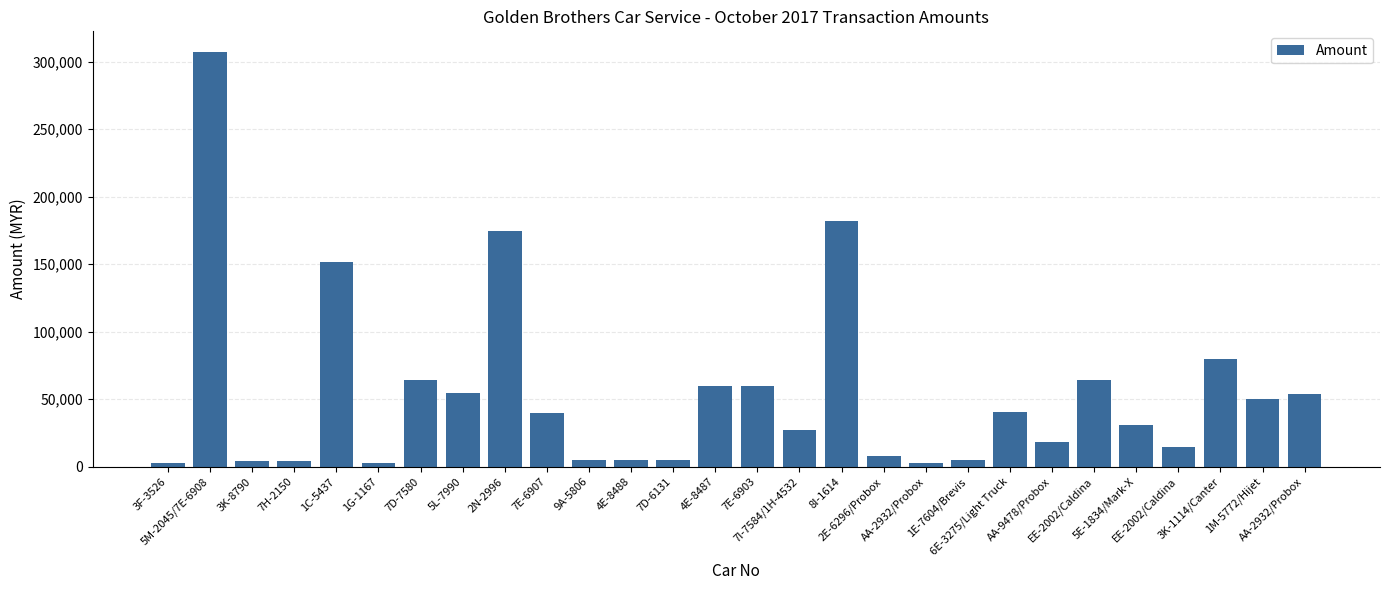

At which category does the chart reach its peak across all series?

5M-2045/7E-6908